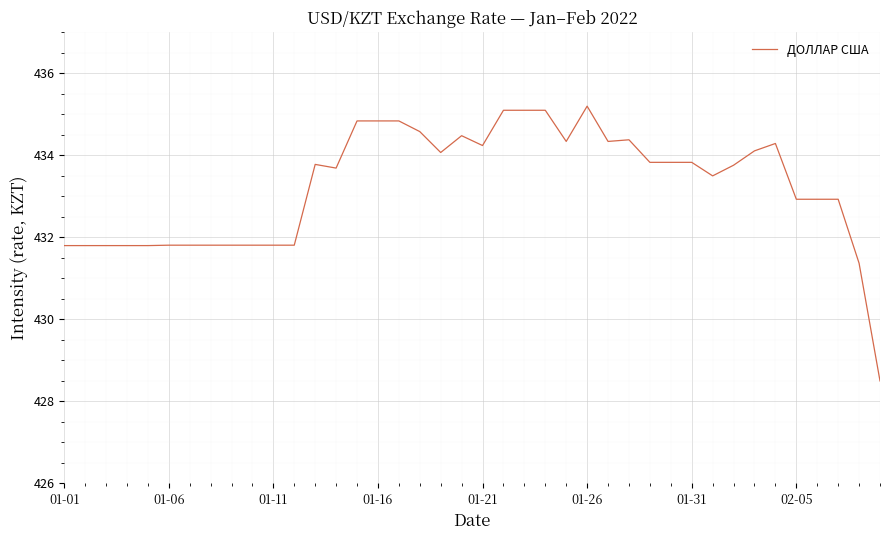

What is the difference between the maximum and minimum values?

6.7